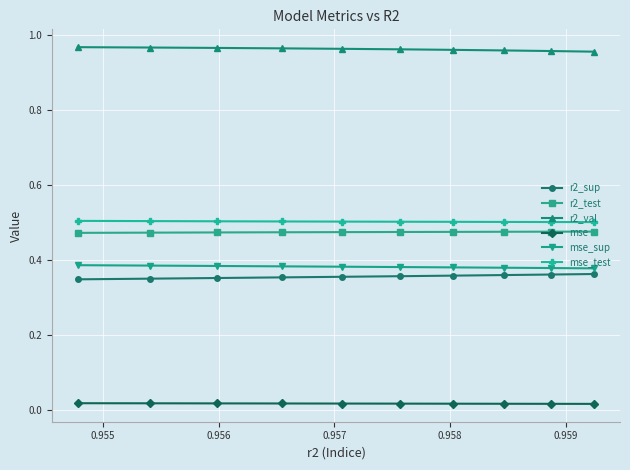

Which series has the largest total across all categories?

r2_val